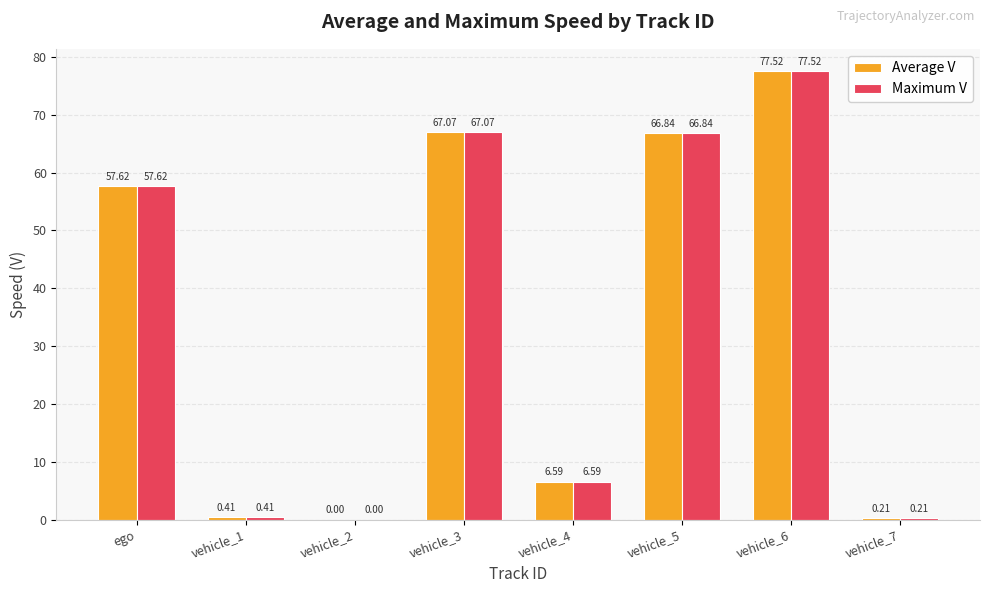

At which category is the sum across all series the highest?

vehicle_6